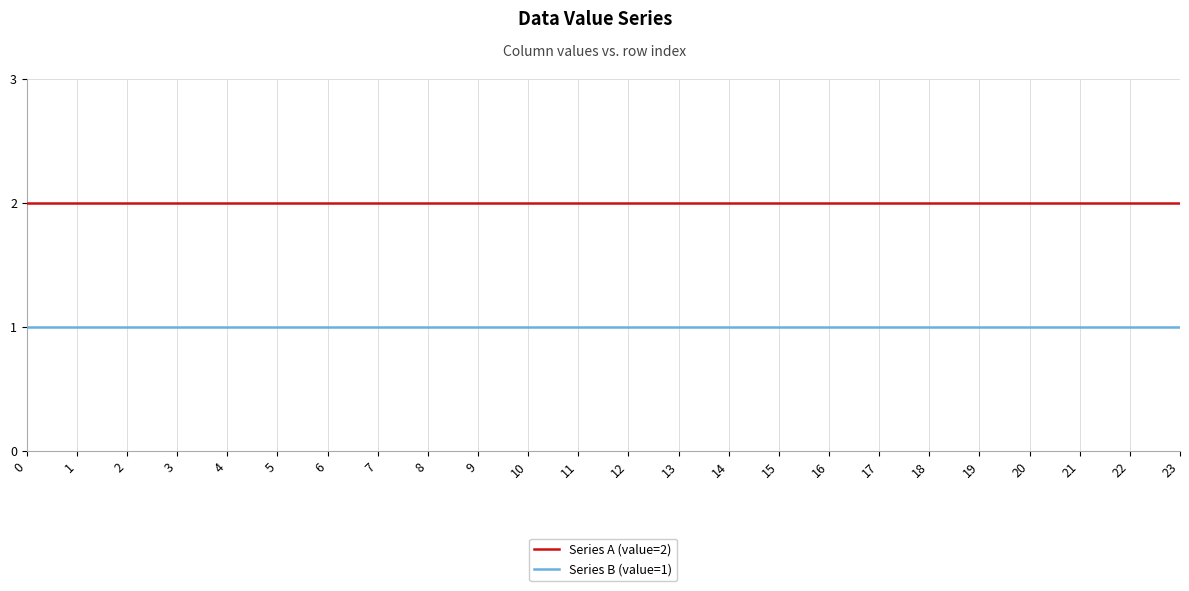

List the series in order of their overall mean, highest first.

Series A (value=2), Series B (value=1)